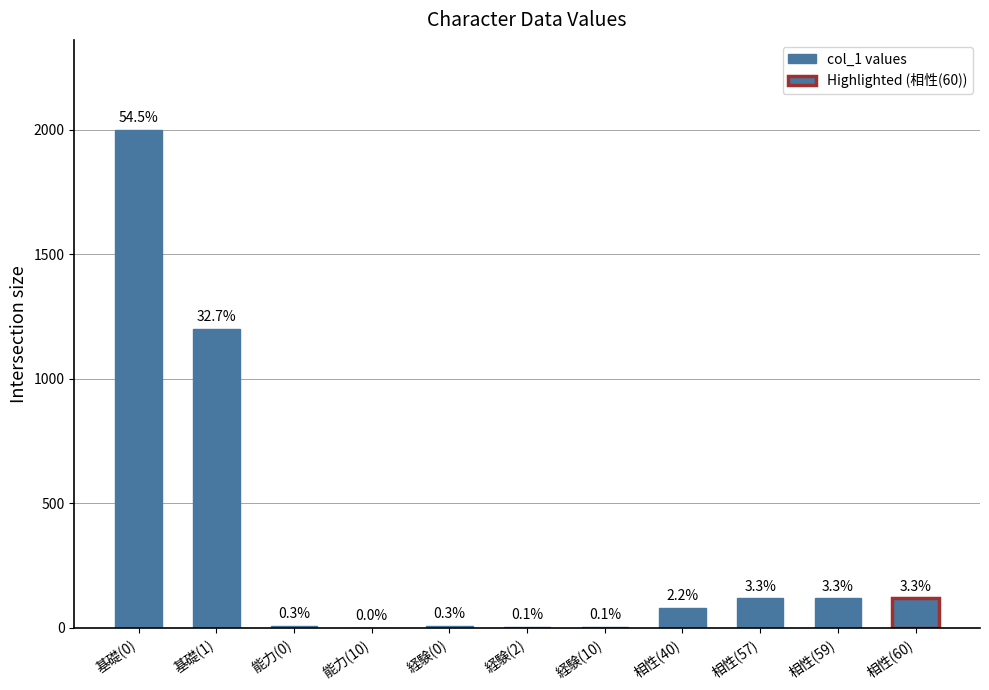

What is the smallest value displayed?

1